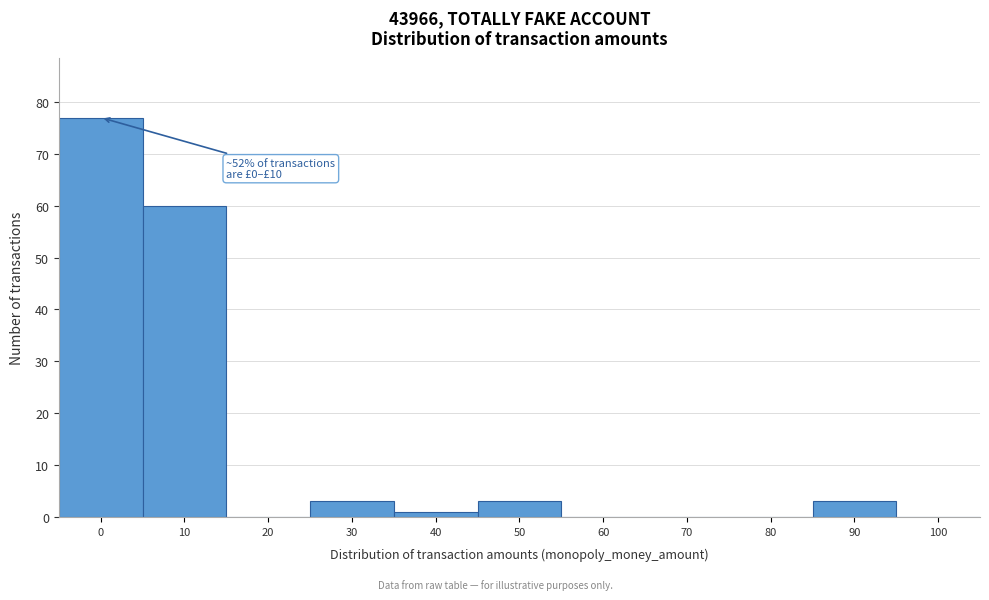

Reading left to right, list all the values displayed in this chart.

0=77	10=60	20=0	30=3	40=1	50=3	60=0	70=0	80=0	90=3	100=0